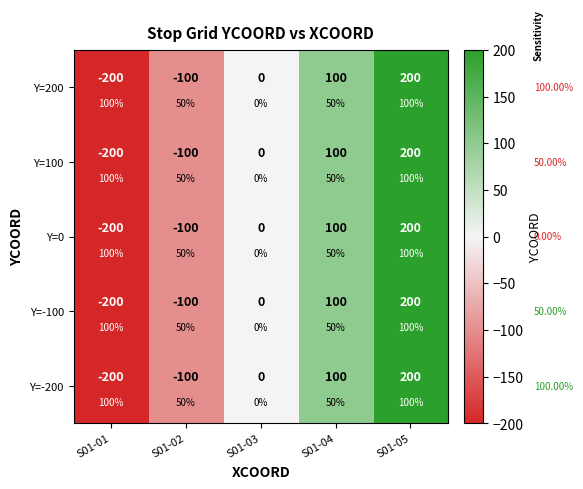

How many data points does each series have?

5